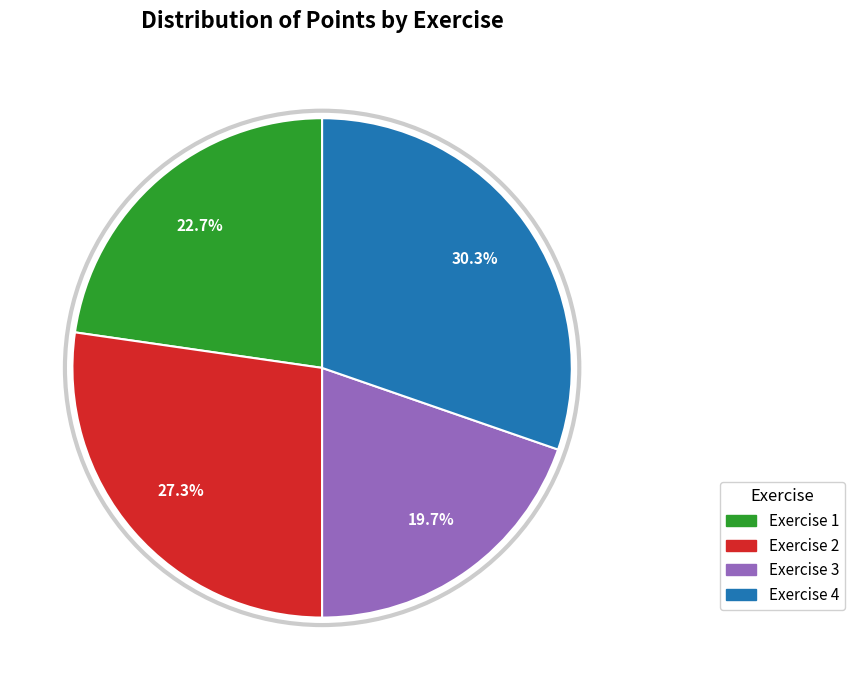

Which has a higher value, Exercise 4 or Exercise 1?

Exercise 4